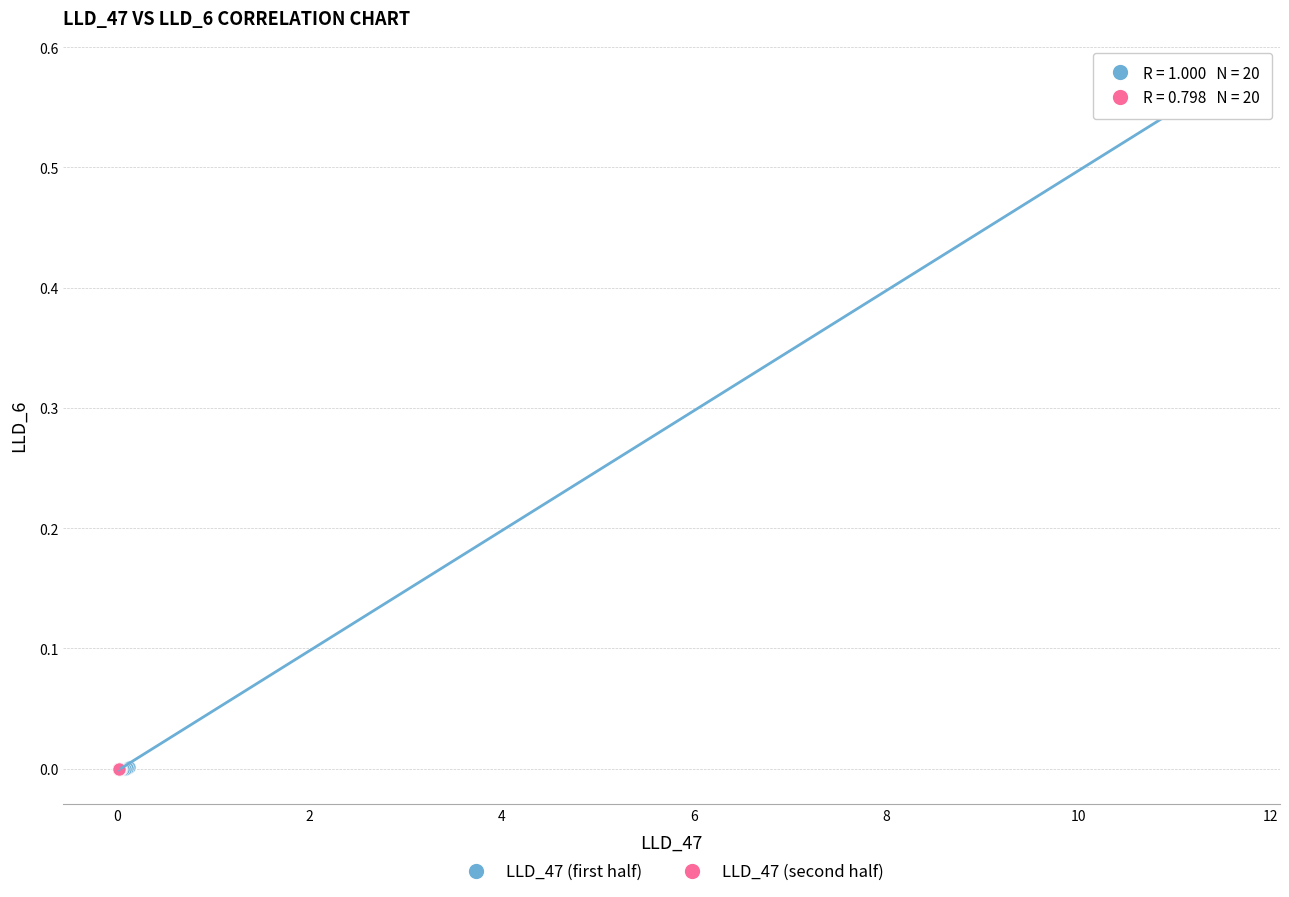

Which series reaches the maximum Y coordinate?

LLD_47 (first half)